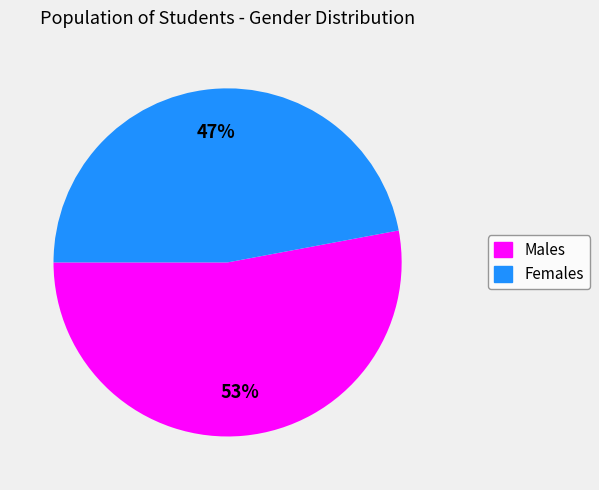

To the nearest percent, what is the average slice percentage?

50%